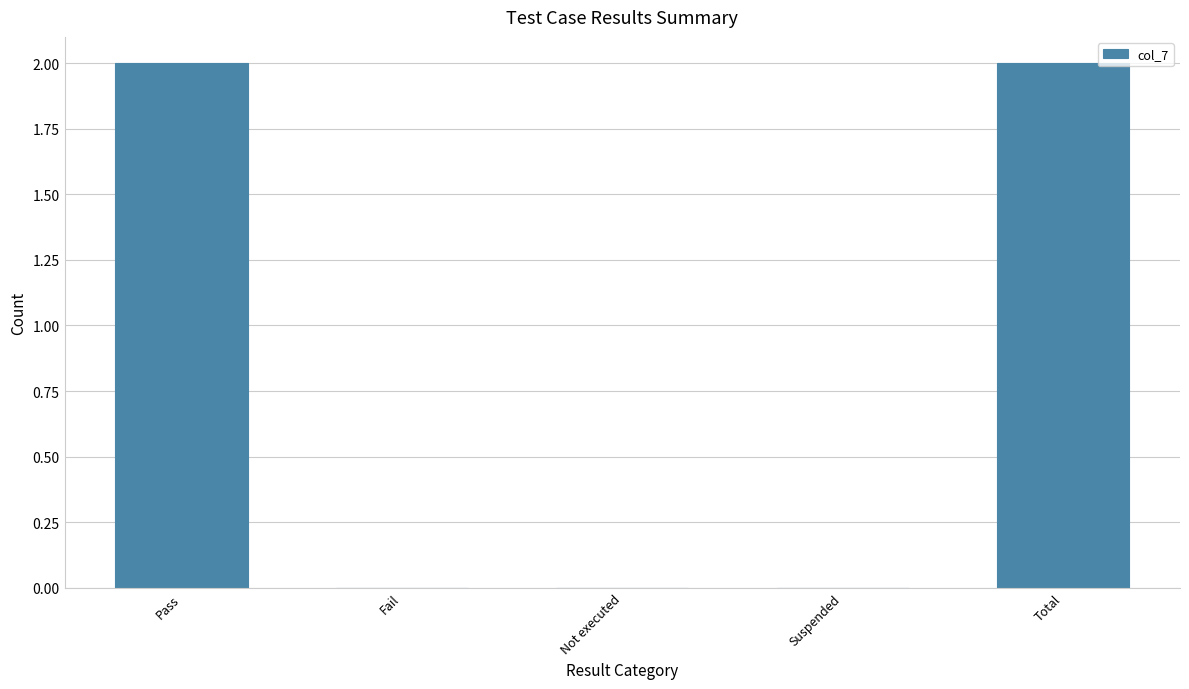

True or false: the data shows 2 at Total.

True